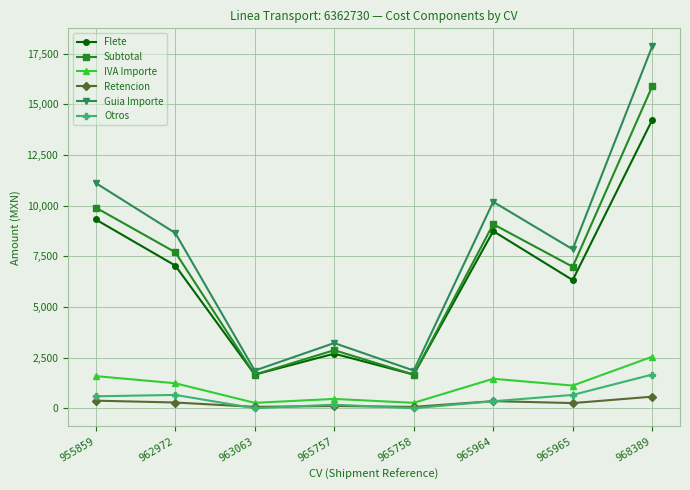

Count the number of categories in the chart.

8